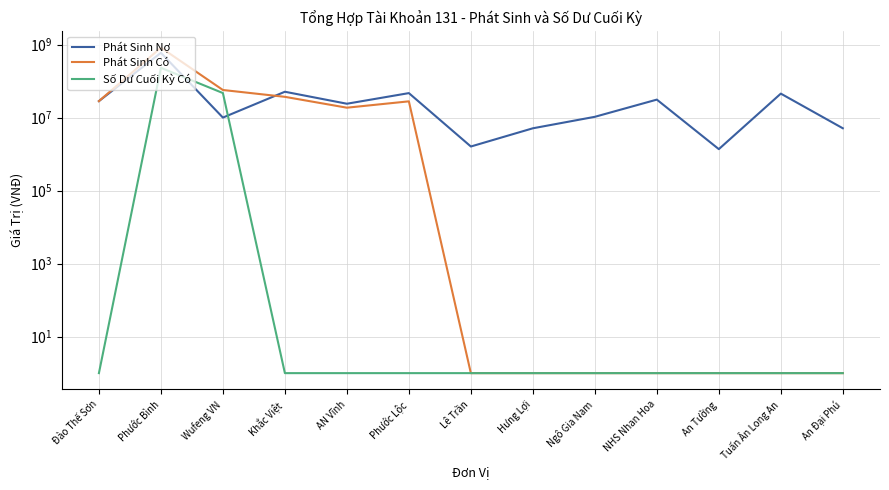

Reading left to right, extract all data points from this chart.

Phát Sinh Nợ: Đào Thế Sơn=28175740	Phước Bình=592686516	Wufeng VN=9976043	Khắc Việt=50901206	AN Vĩnh=23894315	Phước Lộc=46698017	Lê Trần=1610294	Hưng Lợi=5078546	Ngô Gia Nam=10474619	NHS Nhan Hoa=30988100	An Tường=1364000	Tuấn Ân Long An=45224300	An Đại Phú=5088160
Phát Sinh Có: Đào Thế Sơn=28175740	Phước Bình=823151544	Wufeng VN=56849914	Khắc Việt=36922000	AN Vĩnh=18616664	Phước Lộc=27789995	Lê Trần=1	Hưng Lợi=1	Ngô Gia Nam=1	NHS Nhan Hoa=1	An Tường=1	Tuấn Ân Long An=1	An Đại Phú=1
Số Dư Cuối Kỳ Có: Đào Thế Sơn=1	Phước Bình=230465028	Wufeng VN=46873871	Khắc Việt=1	AN Vĩnh=1	Phước Lộc=1	Lê Trần=1	Hưng Lợi=1	Ngô Gia Nam=1	NHS Nhan Hoa=1	An Tường=1	Tuấn Ân Long An=1	An Đại Phú=1